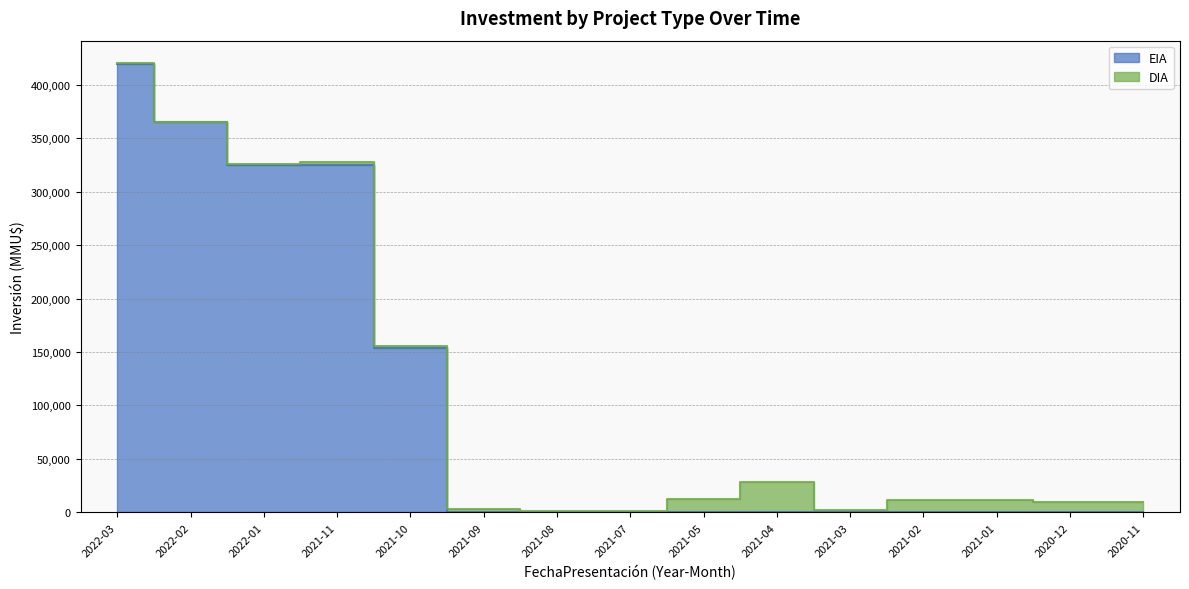

The value at 2022-01 is 513443. True or false?

False